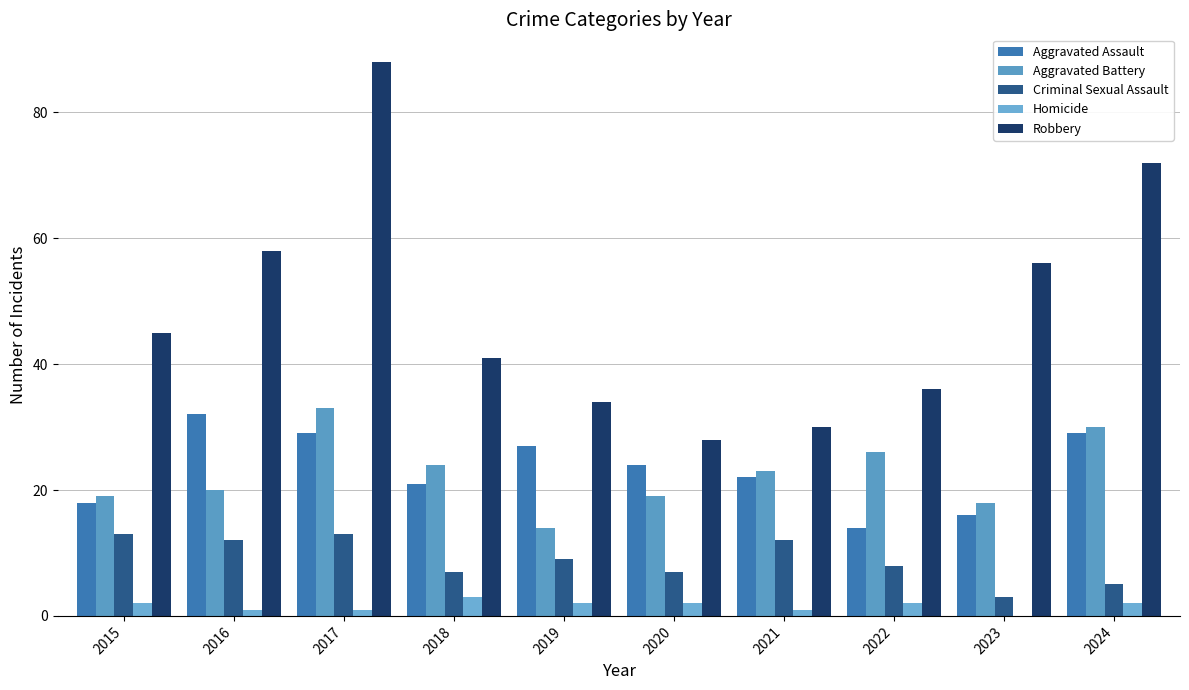

What are all the series names shown in the legend?

Aggravated Assault, Aggravated Battery, Criminal Sexual Assault, Homicide, Robbery